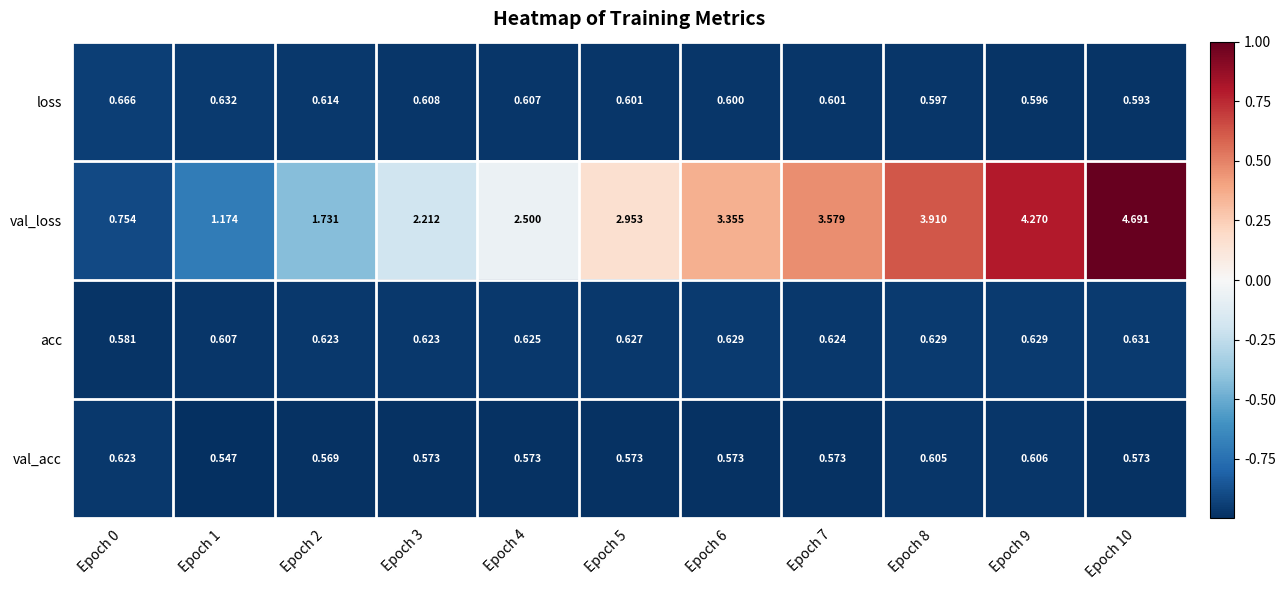

At Epoch 0, list the series in order from largest to smallest.

val_loss, loss, val_acc, acc